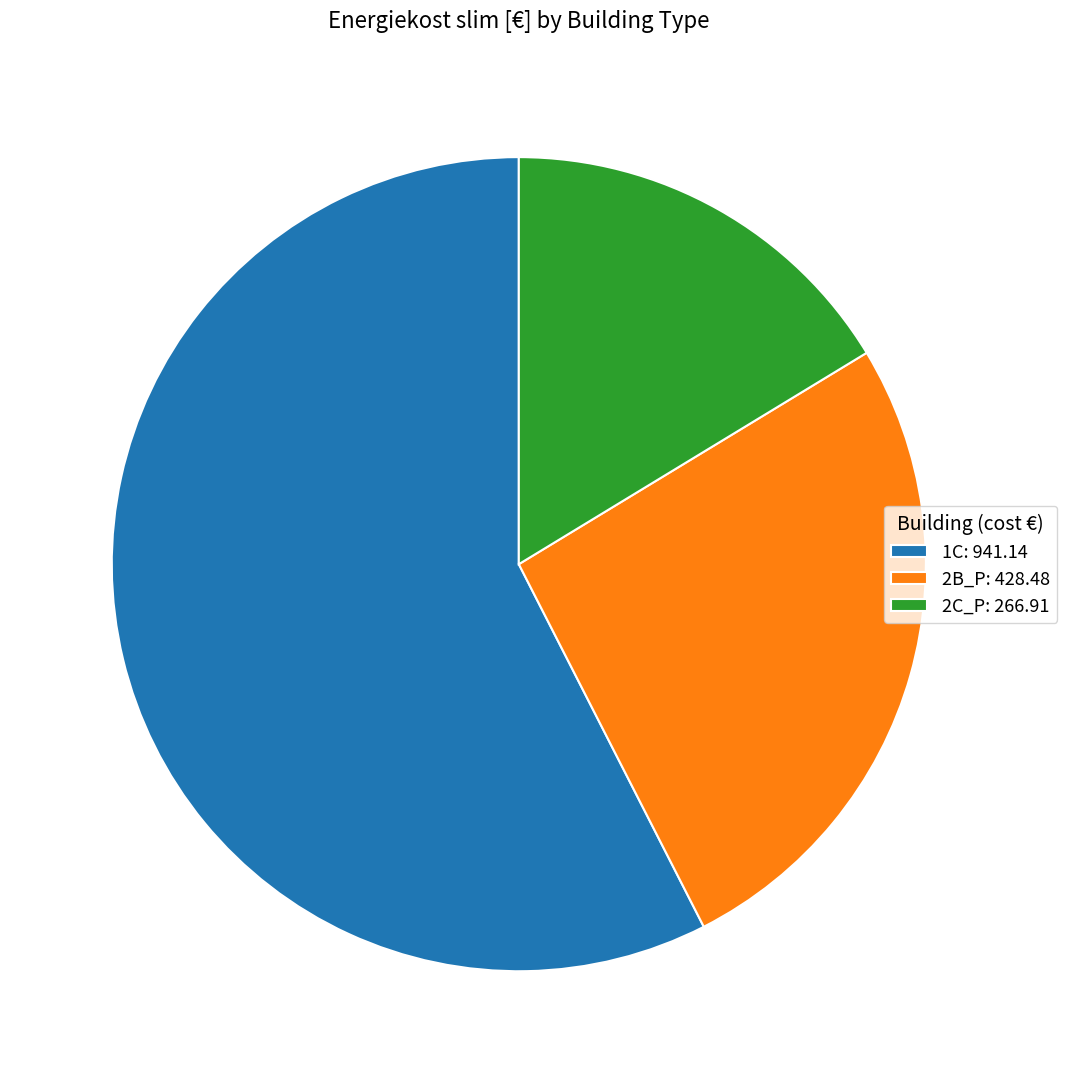

Combined, do 1C and 2C_P account for over 50%?

Yes